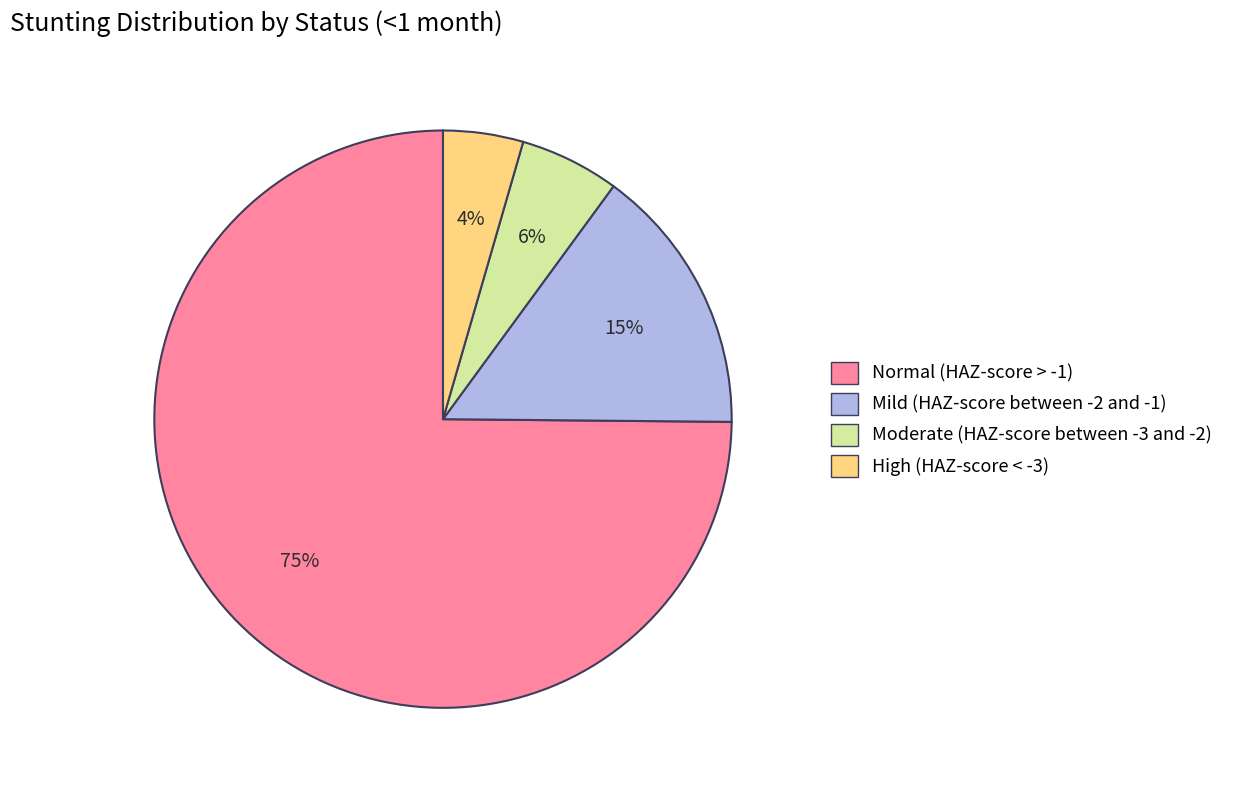

Which category has the biggest portion of the pie?

Normal (HAZ-score > -1)